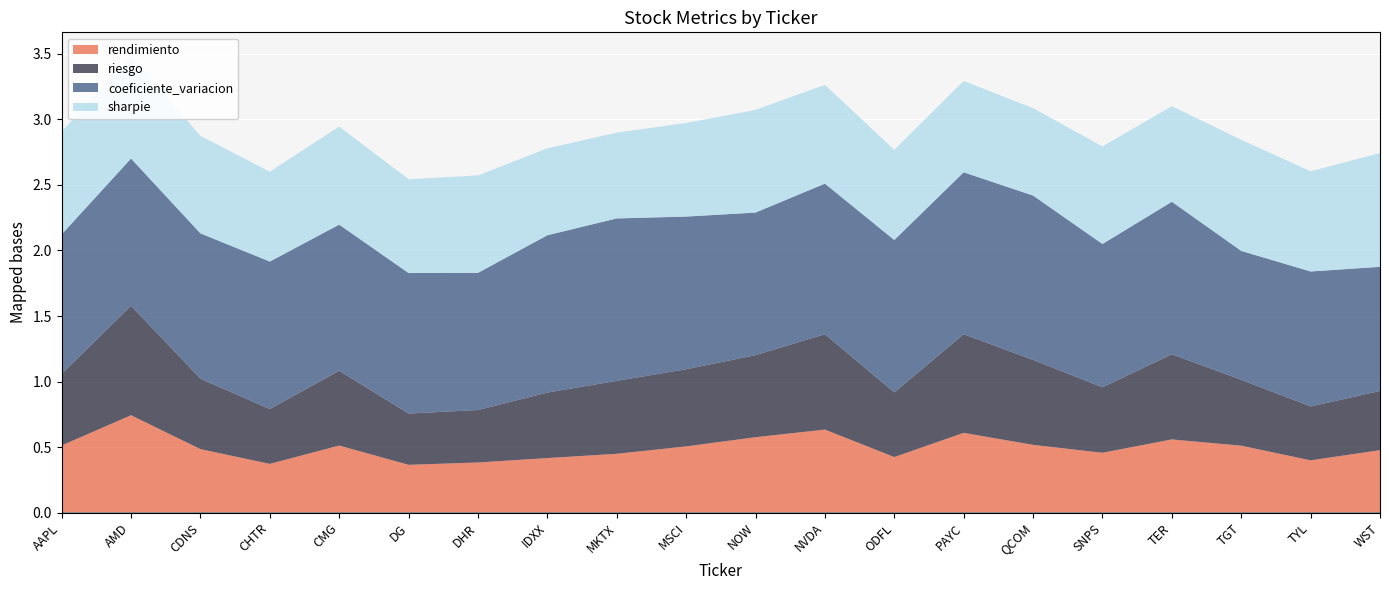

At which category does coeficiente_variacion reach its first local peak?

AMD